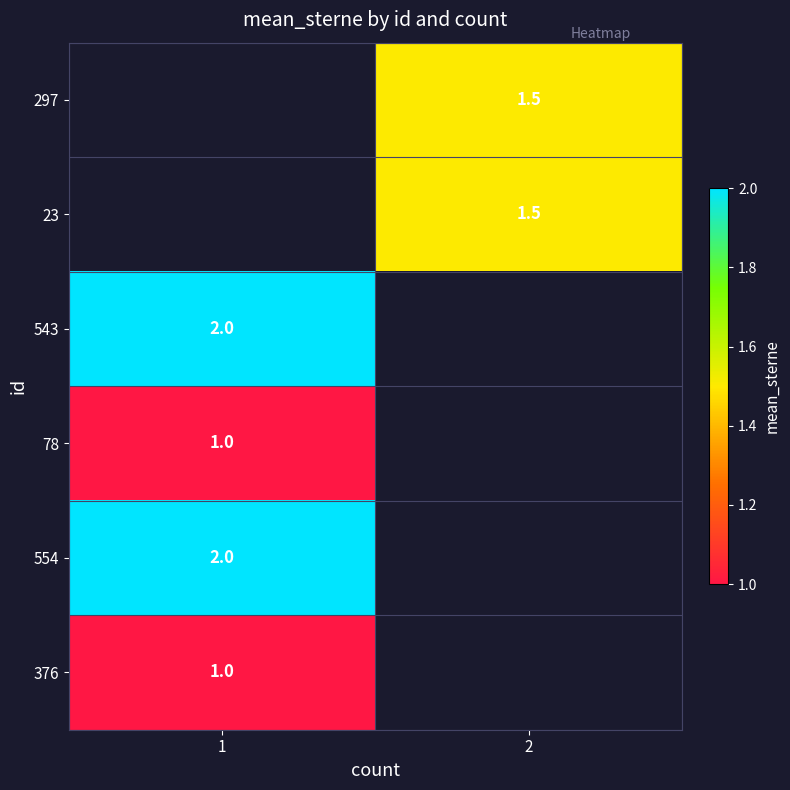

The 78 series shows 1.0 at 1. True or false?

True